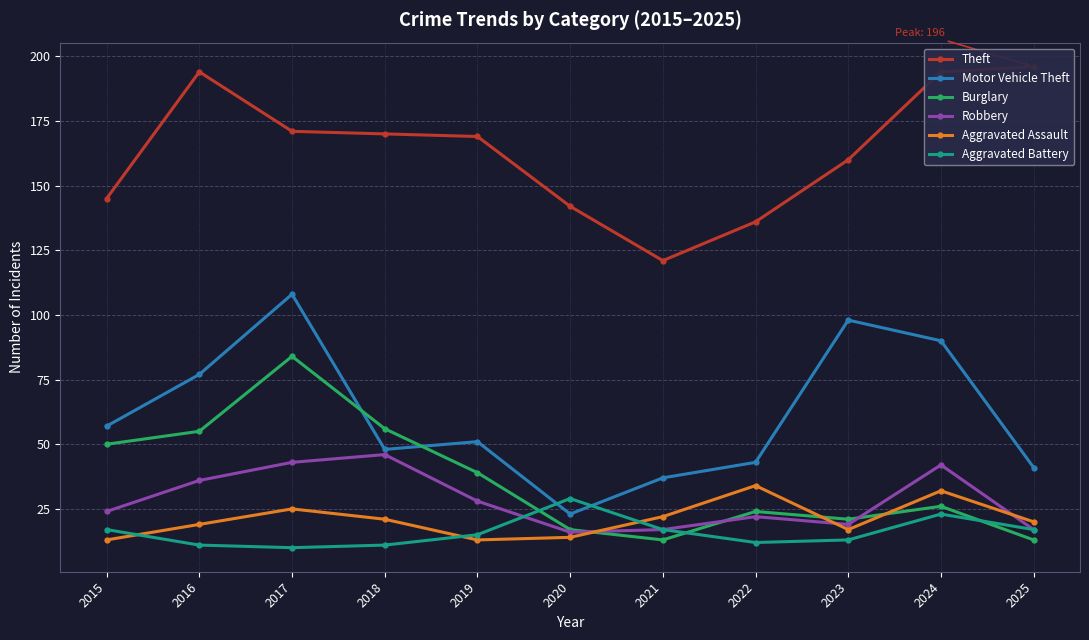

The value of Burglary at 2022 is 32. True or false?

False